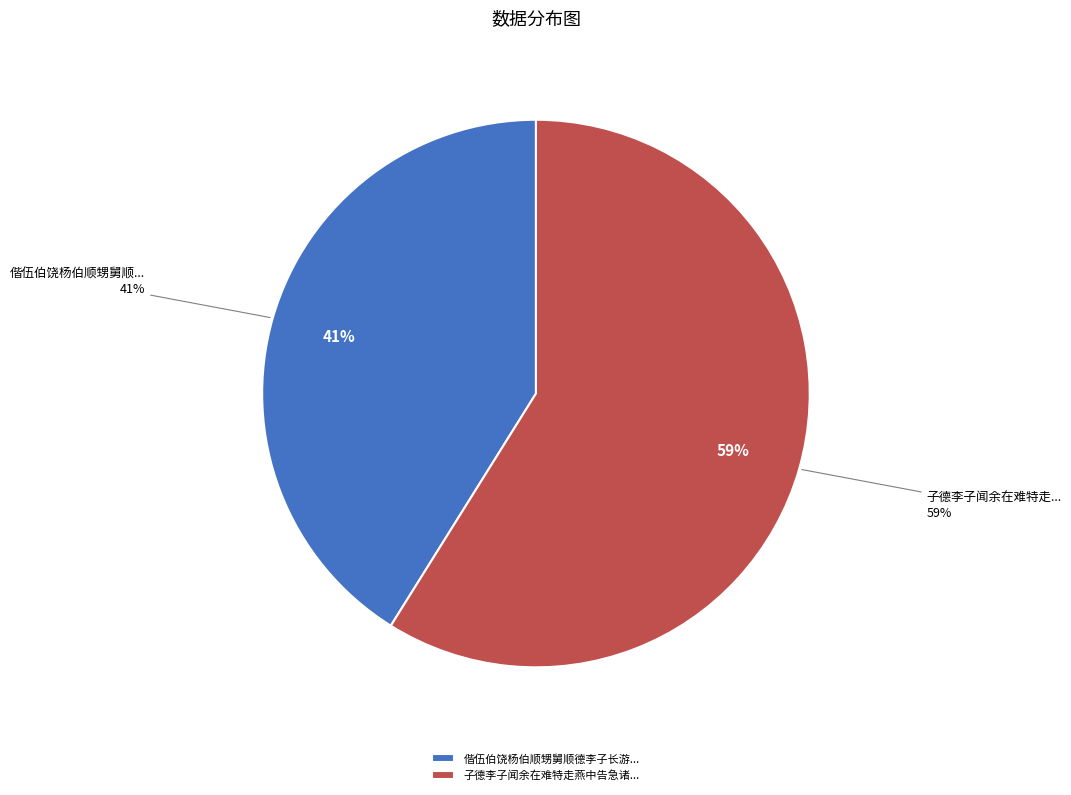

Is it true that 偕伍伯饶杨伯顺甥舅顺德李子长游李村山 is 30% of the pie?

False